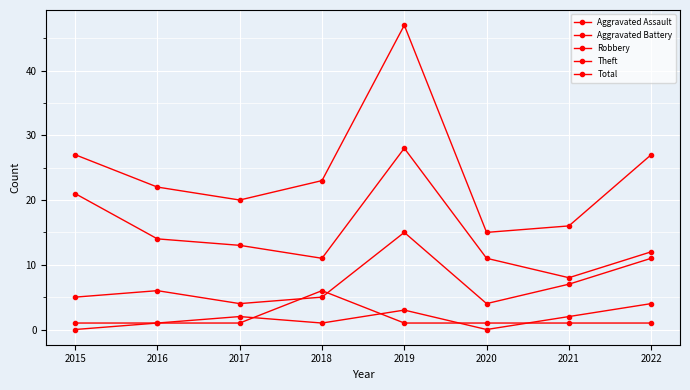

Does the chart have visible grid lines?

Yes